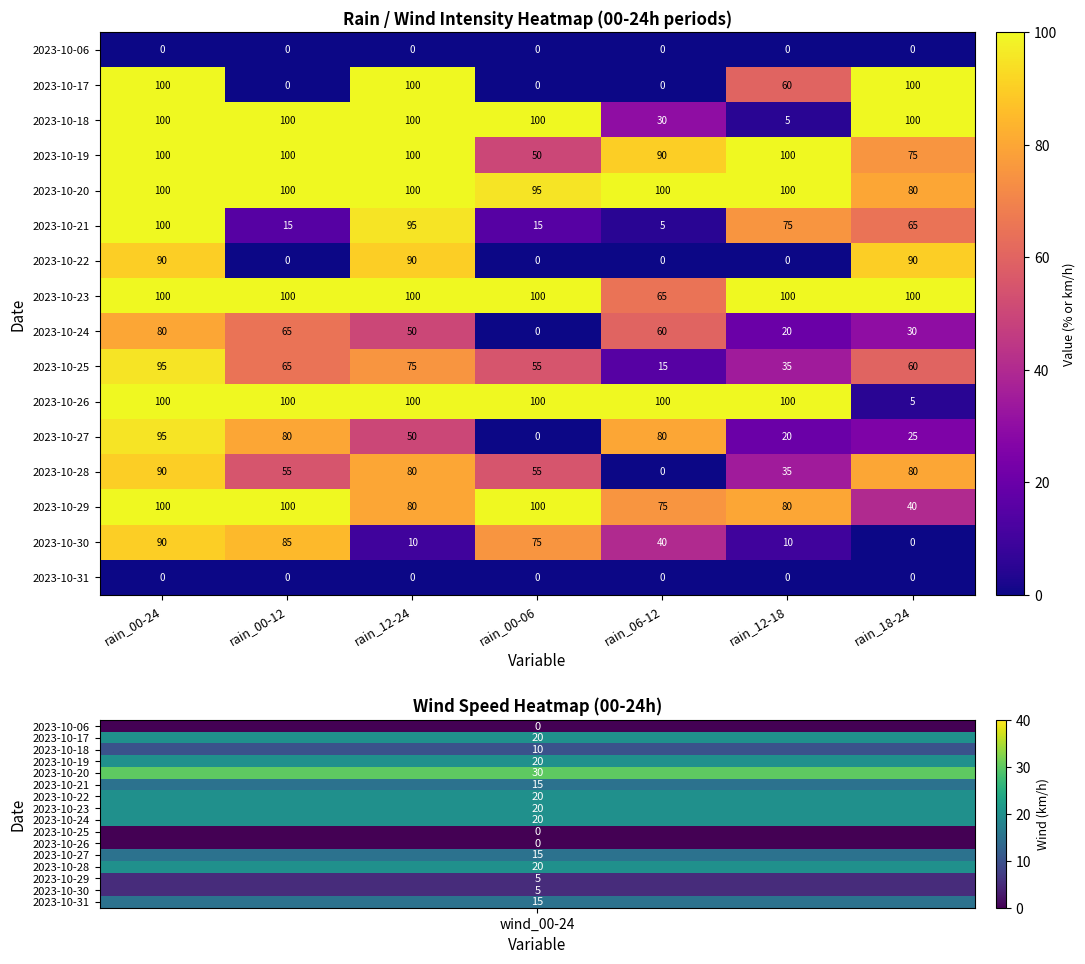

Is it true that 2023-10-19 equals 100 at rain_12-18?

True